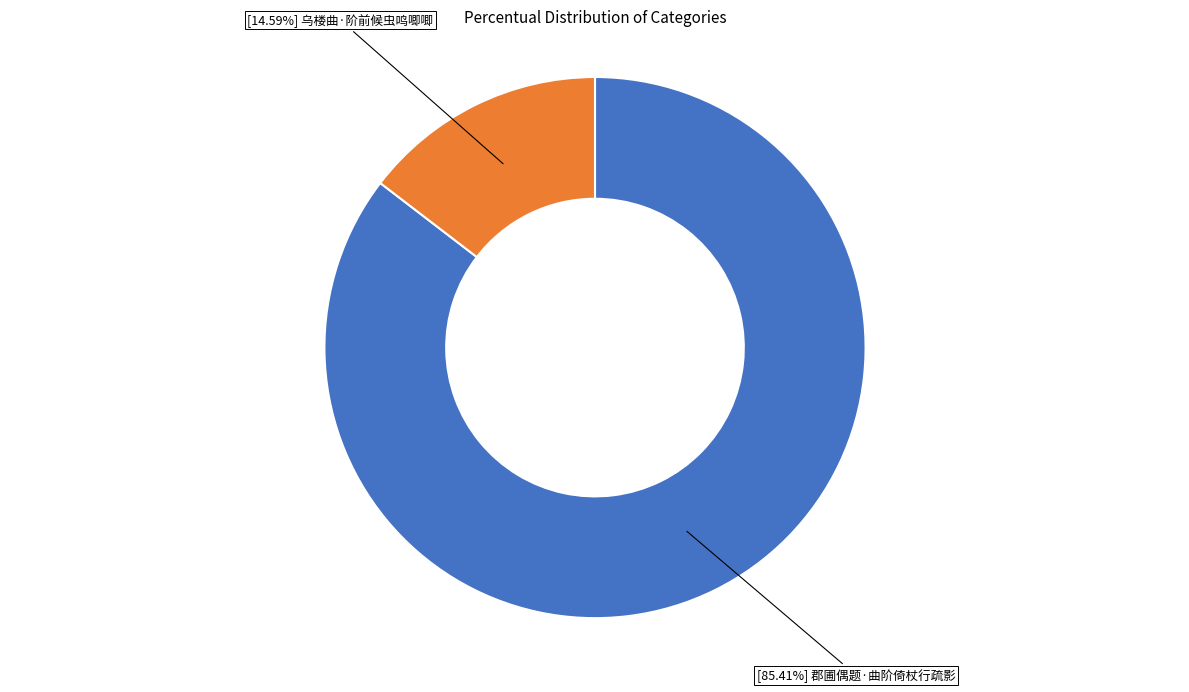

Is there a majority slice in this chart?

Yes